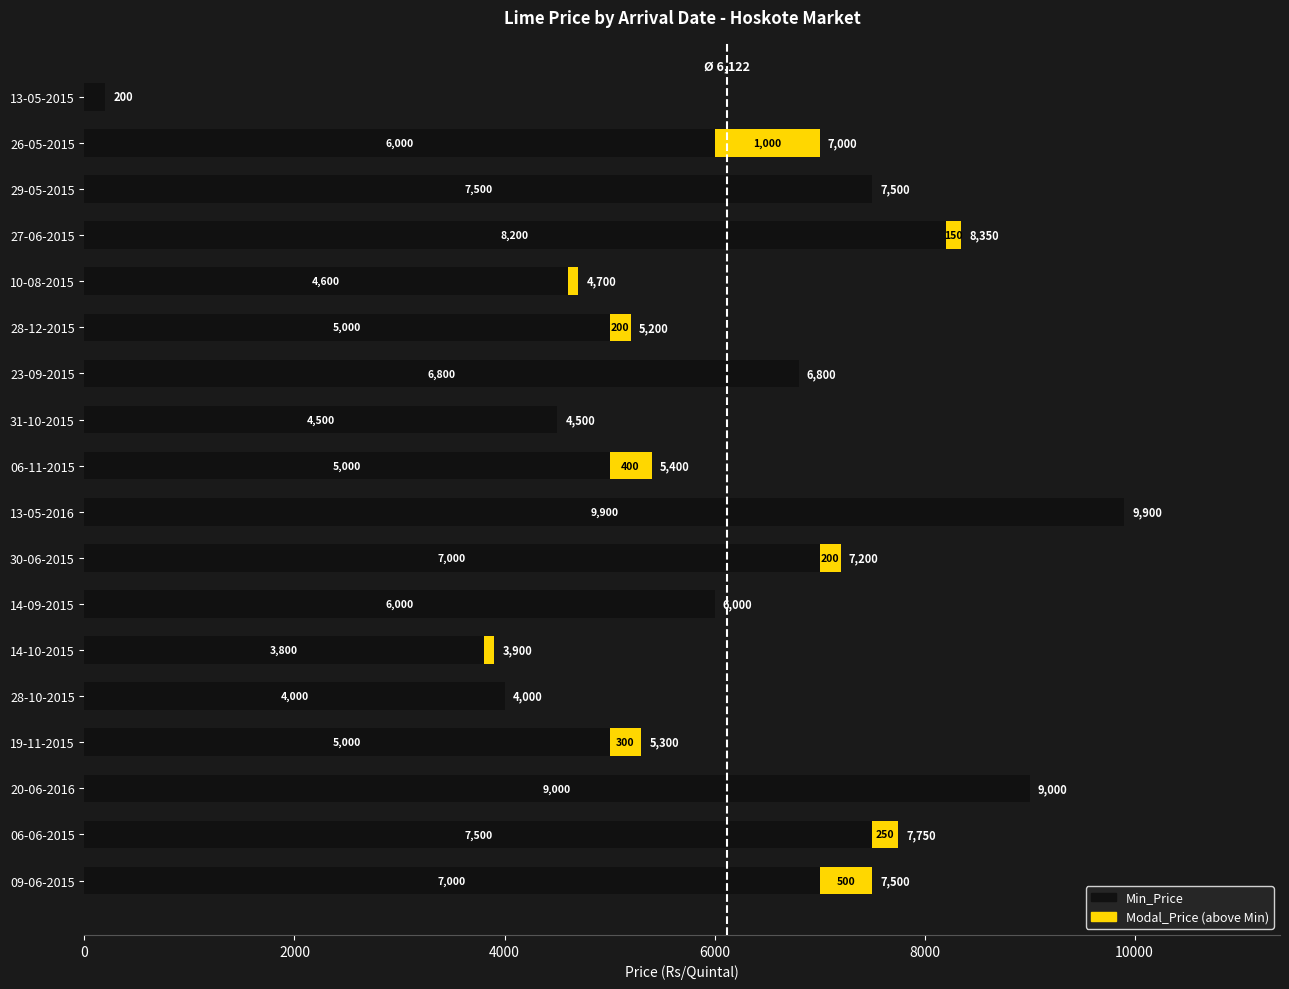

Which category has the highest value in the Min_Price series?

13-05-2016